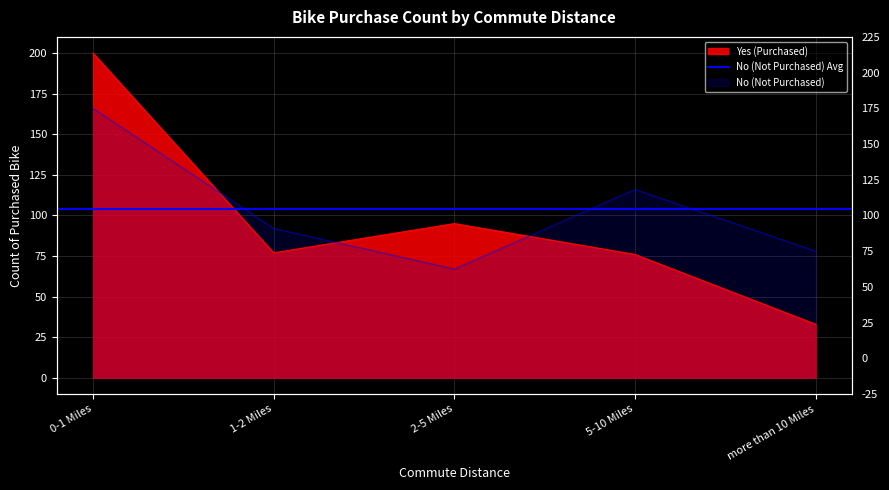

In No (Not Purchased), how many points are higher than both neighbors (excluding endpoints)?

1